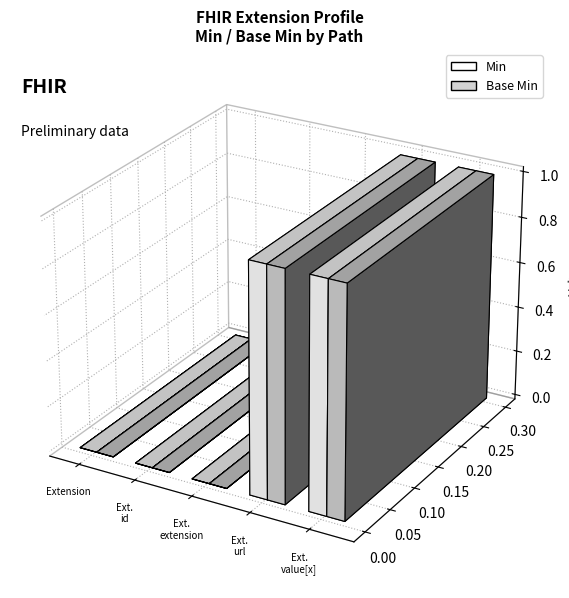

The value of Base Min at Extension.value[x] is 1. True or false?

True